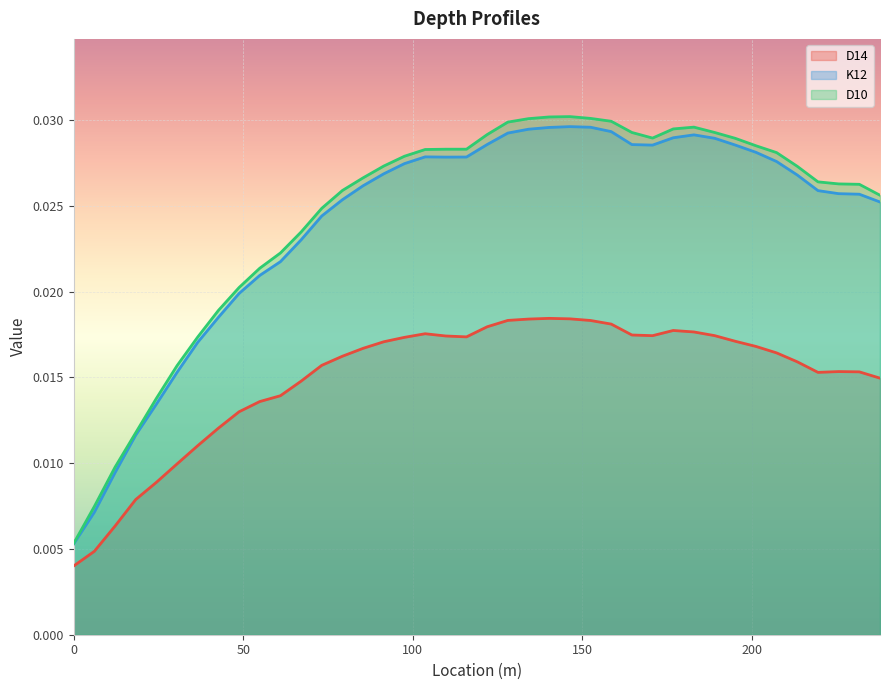

Rank the series at 60.96 from lowest to highest value.

D14, K12, D10